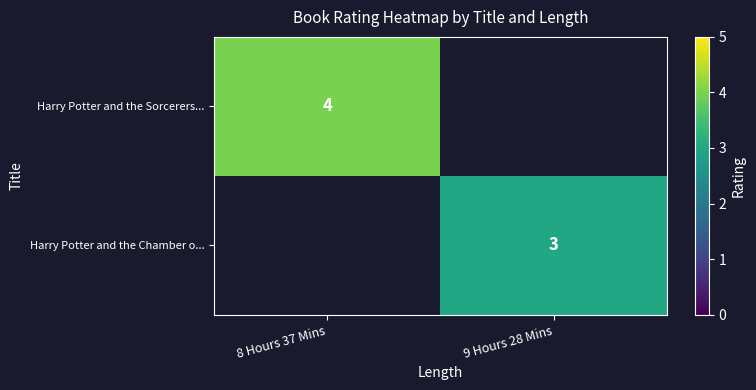

True or false: Harry Potter and the Sorcerers... has a value of 6 at 8 Hours 37 Mins.

False